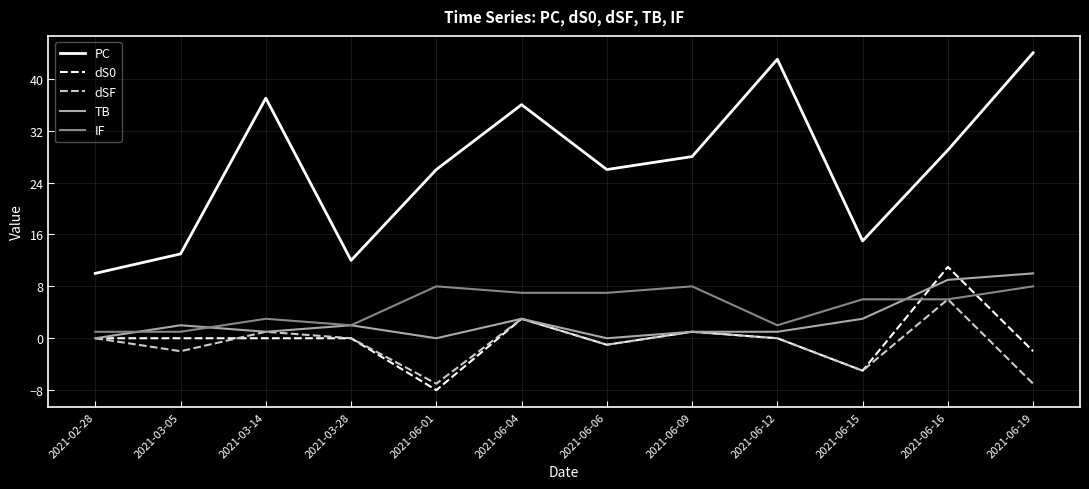

How many lines are shown in the chart?

5